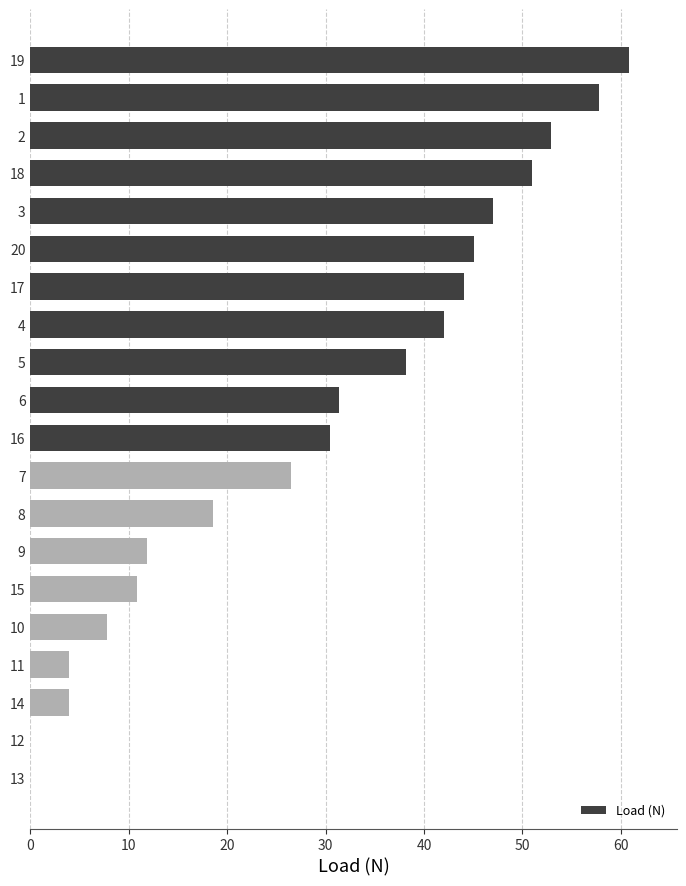

What is the maximum value shown in the chart?

60.8